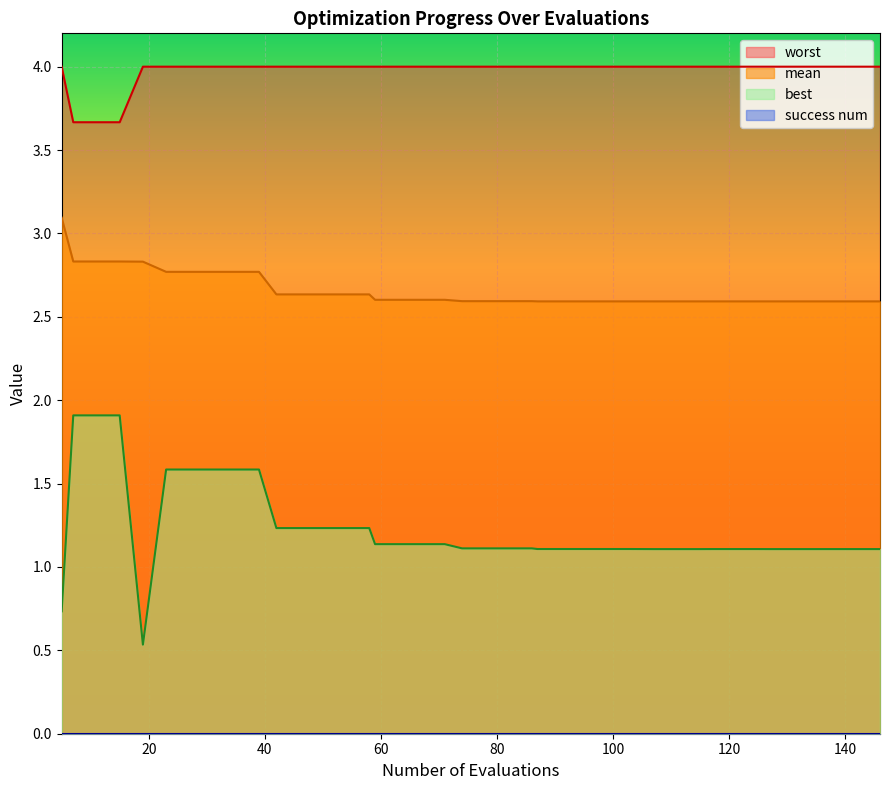

Which series has the widest spread of values?

best